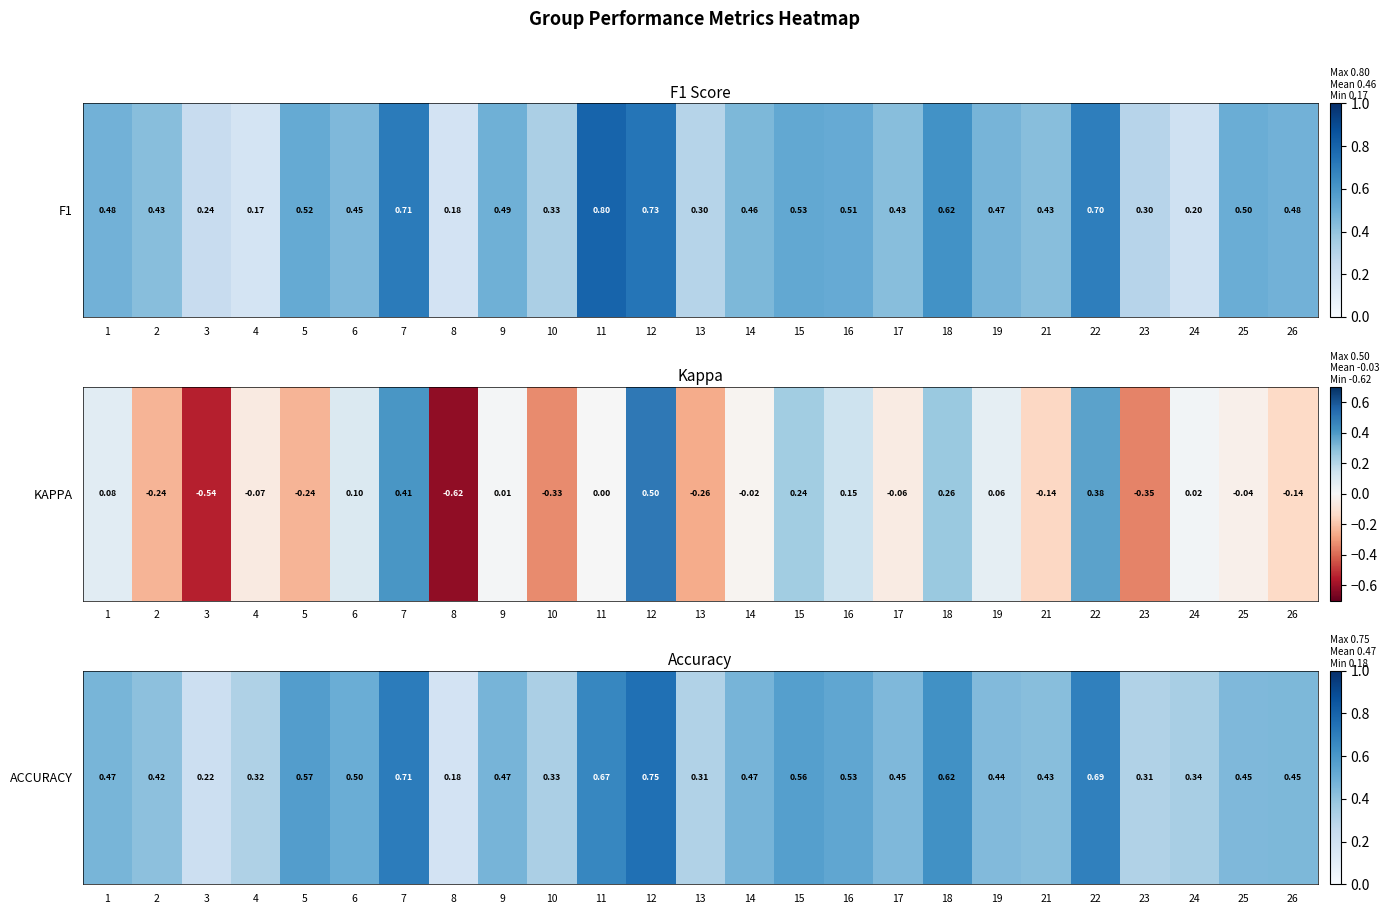

At which label is the value closest to 0?

8